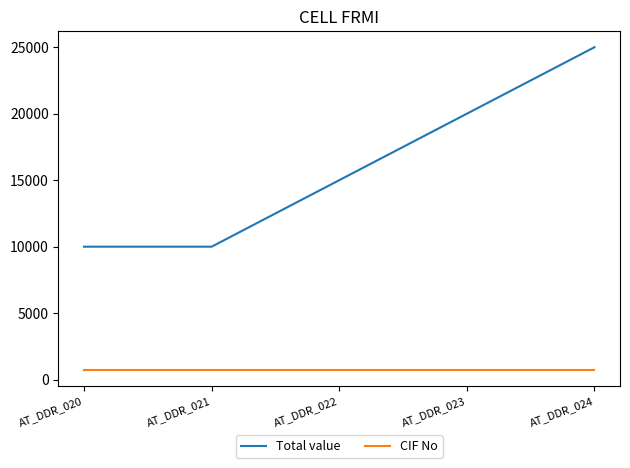

How many lines are shown in the chart?

2